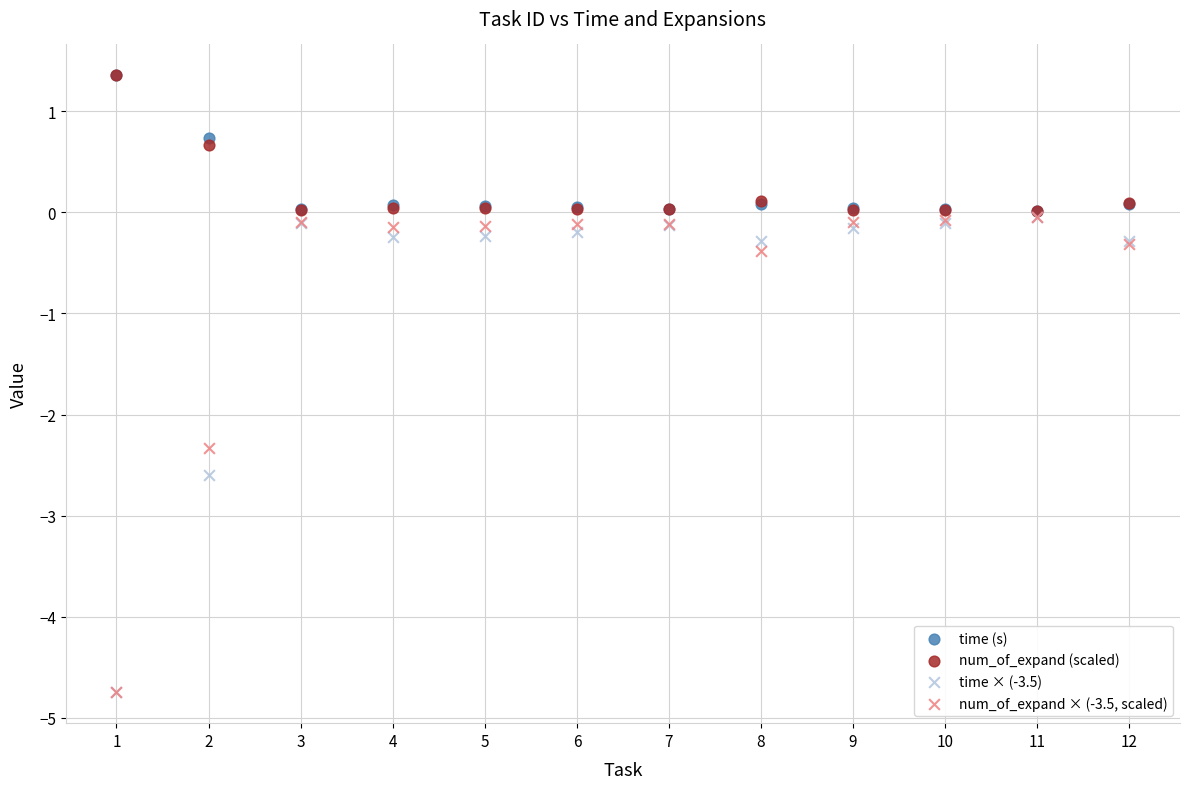

Across all series, what Y value is closest to -1?

-0.4